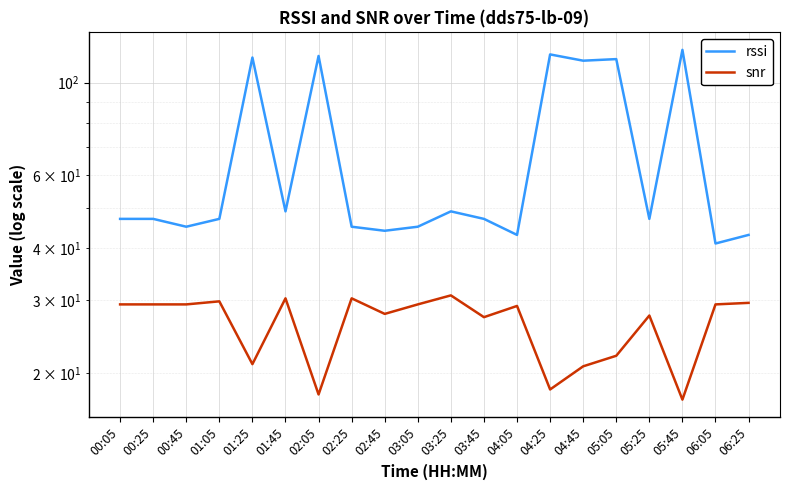

True or false: rssi and snr intersect in this chart.

False